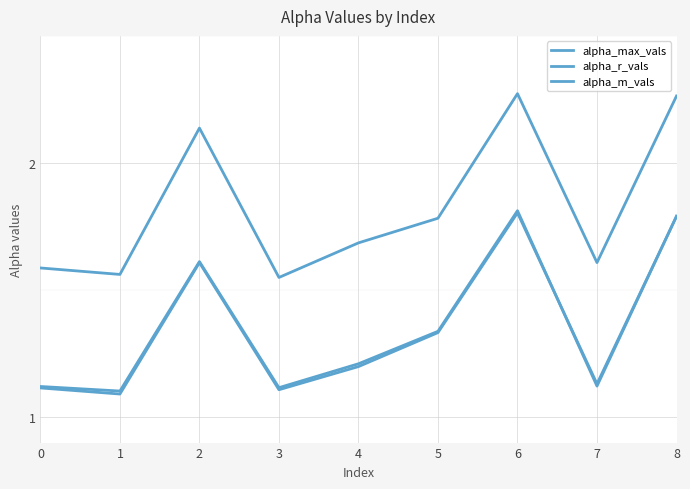

Where is alpha_m_vals nearest to the value 1?

1